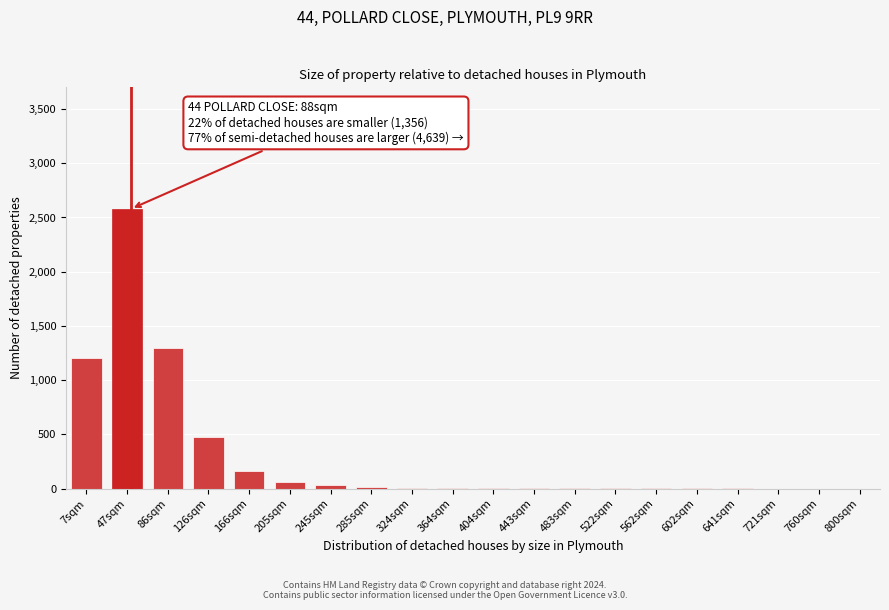

Which category has the highest value across all series?

47sqm